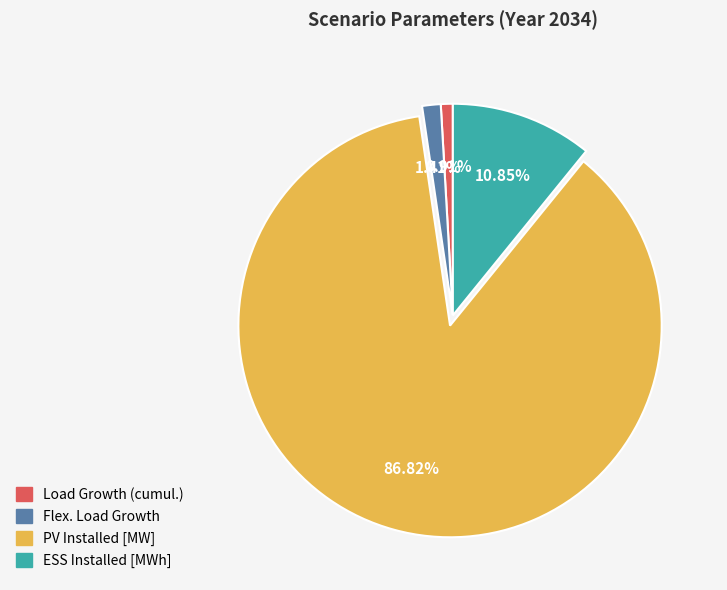

How many slices are in this pie chart?

4